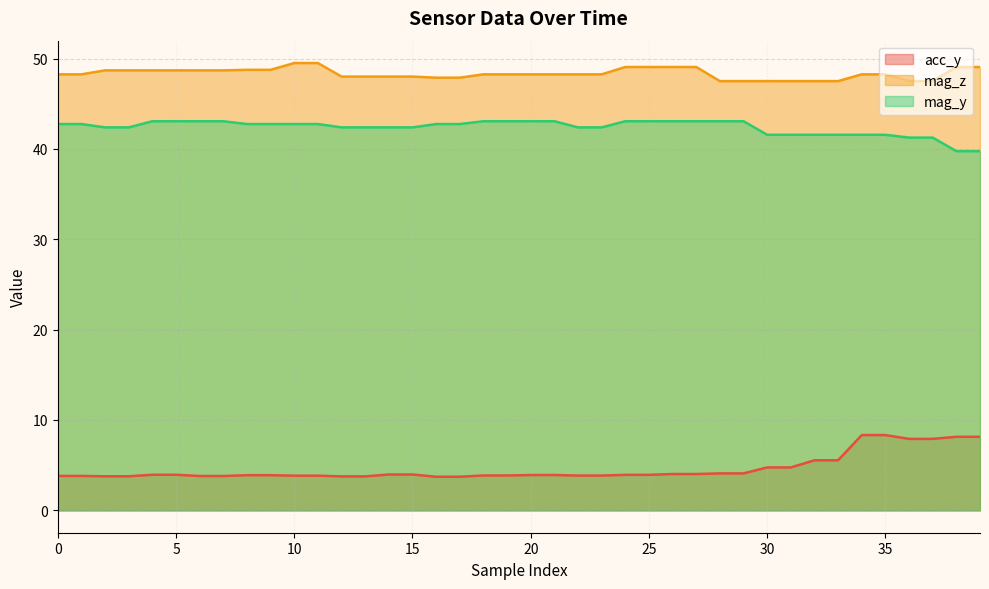

How many series are shown in this chart?

3